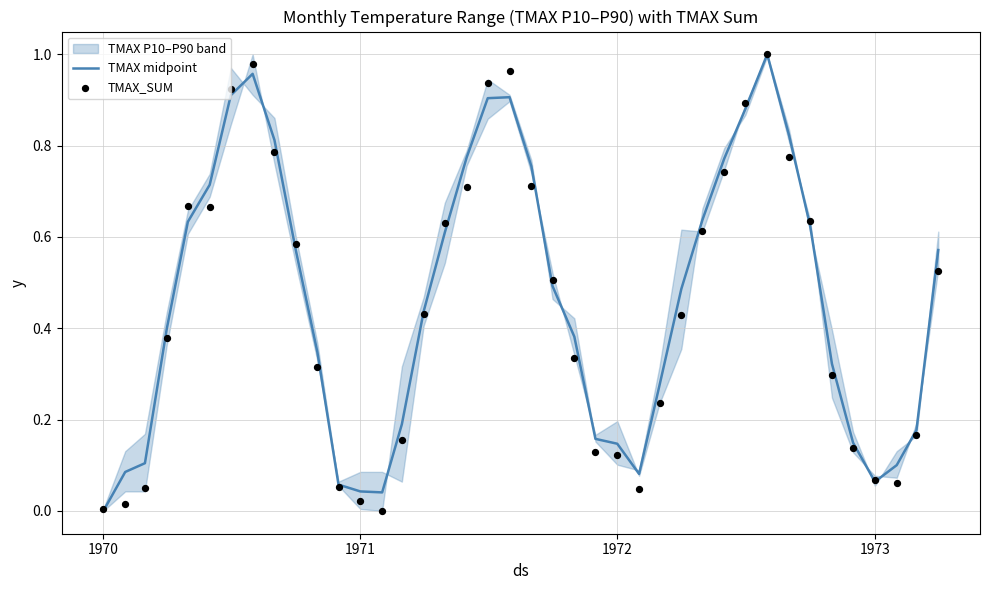

Which series has the largest total across all categories?

TMAX midpoint